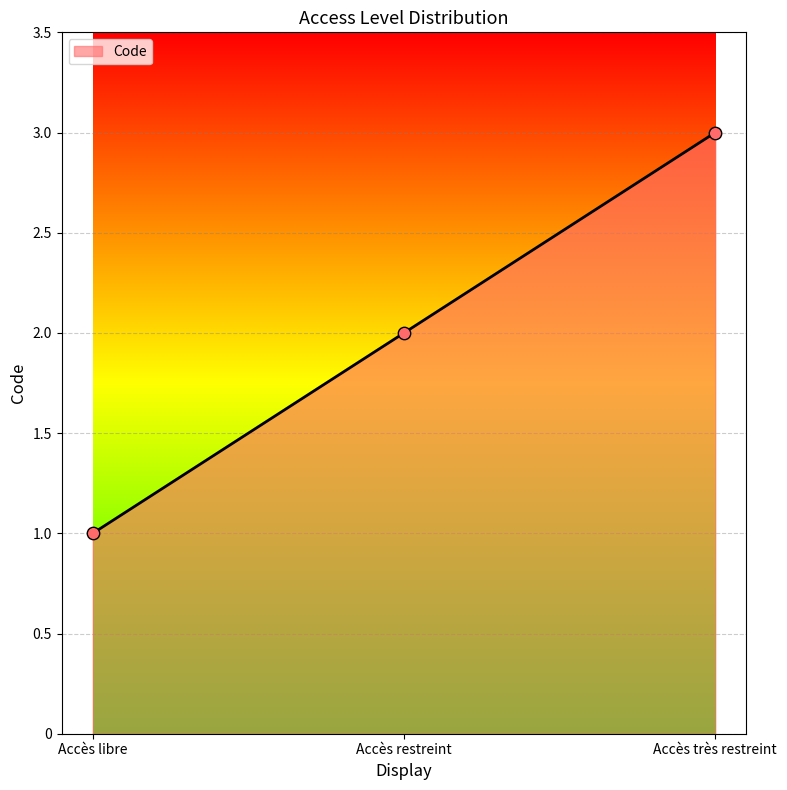

Between Accès libre and Accès très restreint, which is larger?

Accès très restreint